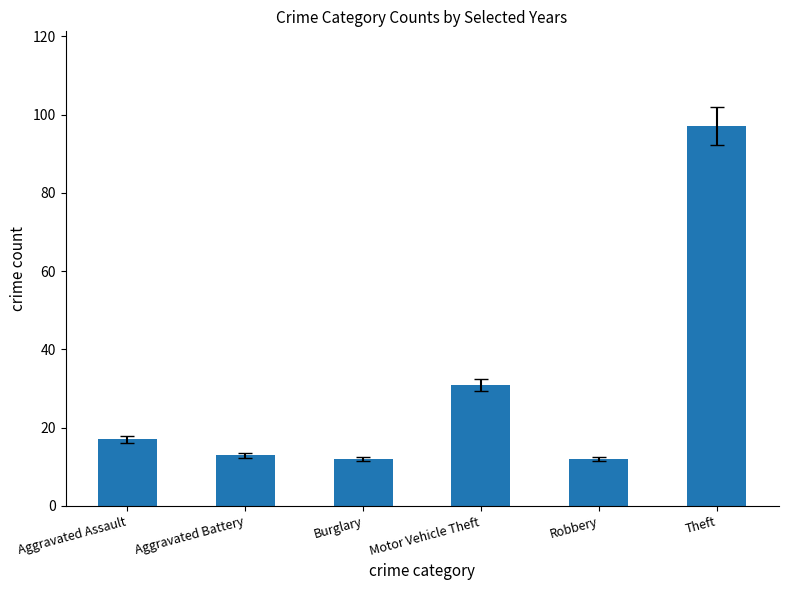

True or false: the data shows 22.2 at Burglary.

False